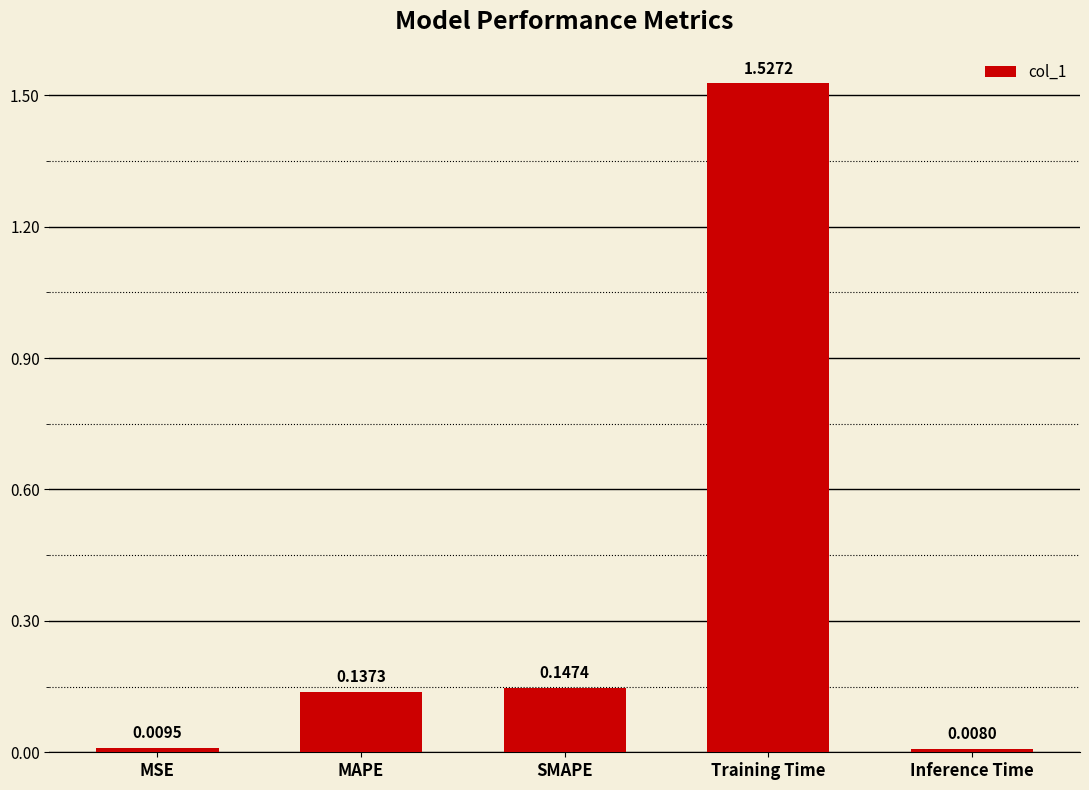

Where is the data nearest to the value 0?

Inference Time